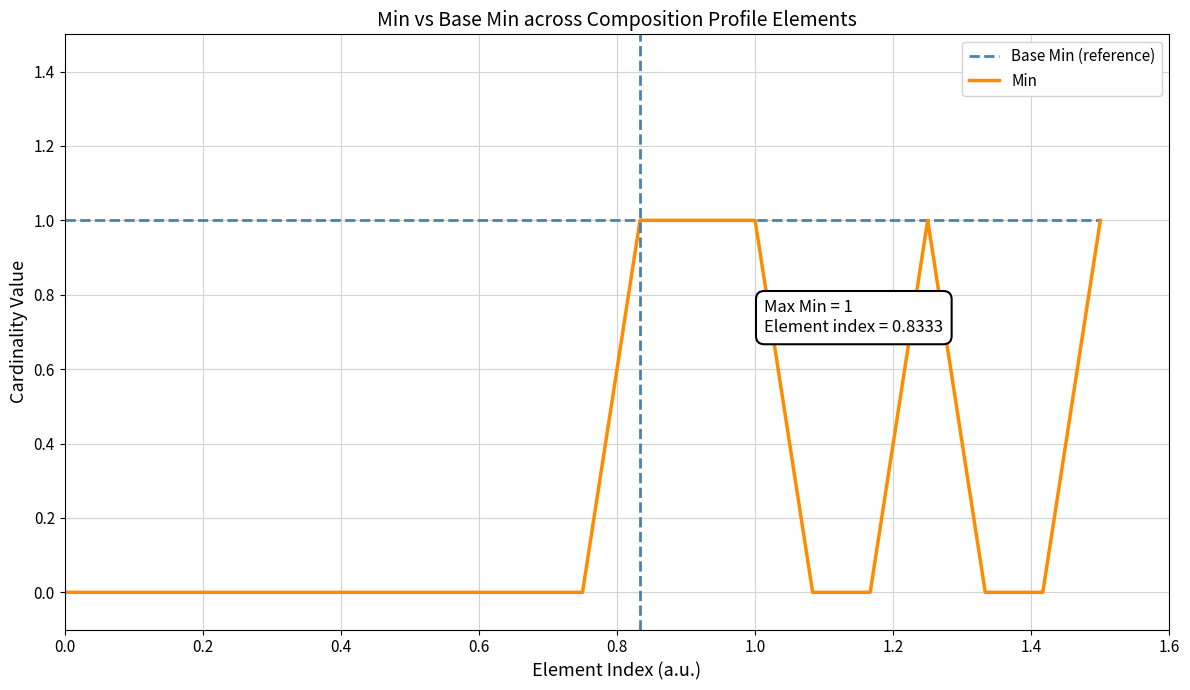

Which series has the largest total across all categories?

Base Min (reference)